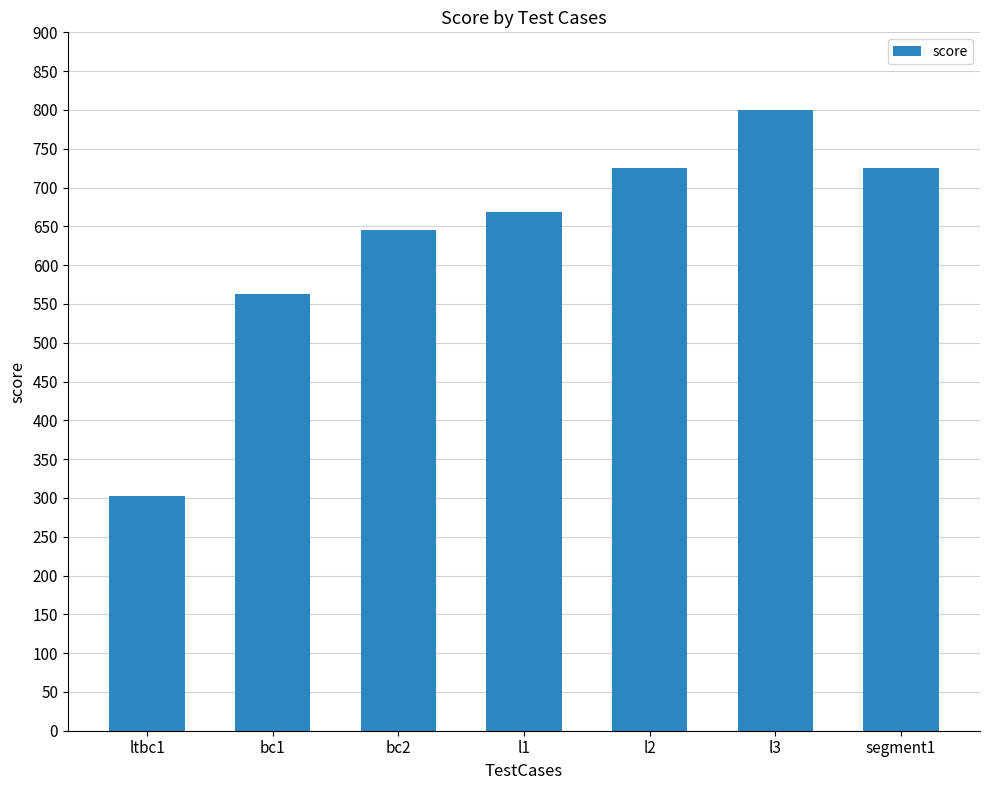

Reading left to right, transcribe all the data shown in this chart.

303	563	645	668	725	800	725